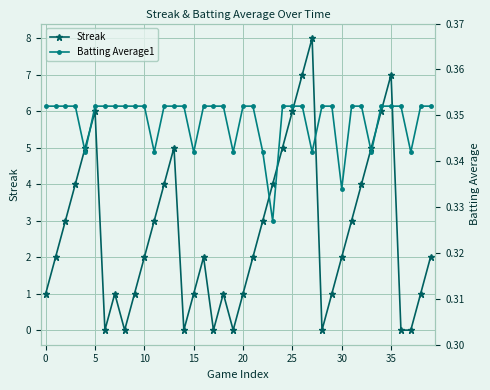

Where is the first local maximum for Streak?

5